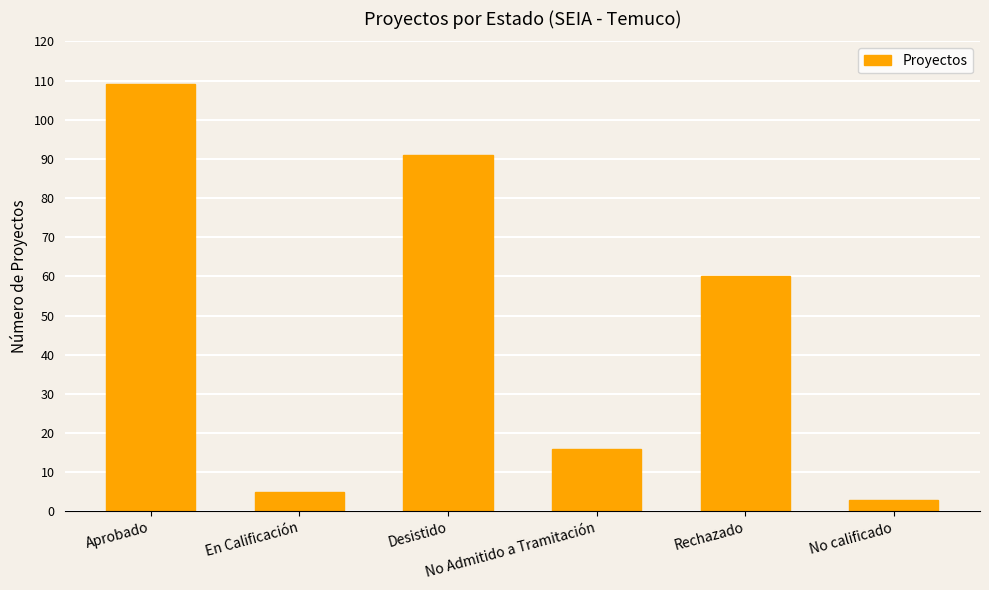

Between Rechazado and No calificado, which is larger?

Rechazado